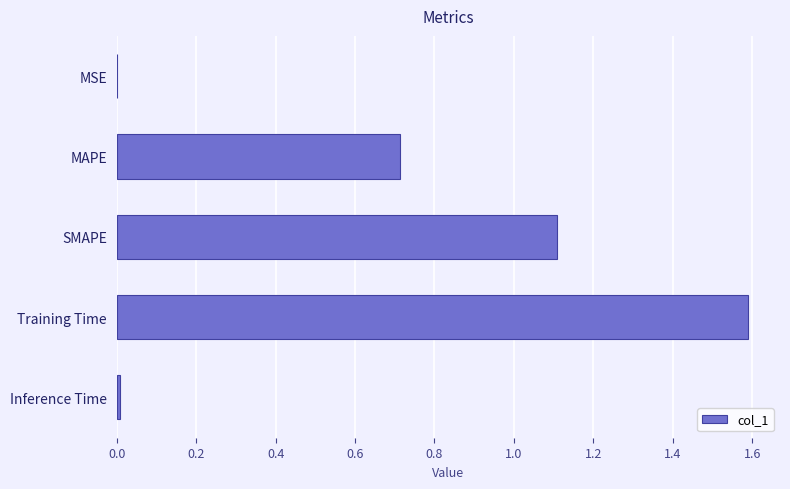

Which has a higher value, MAPE or Training Time?

Training Time